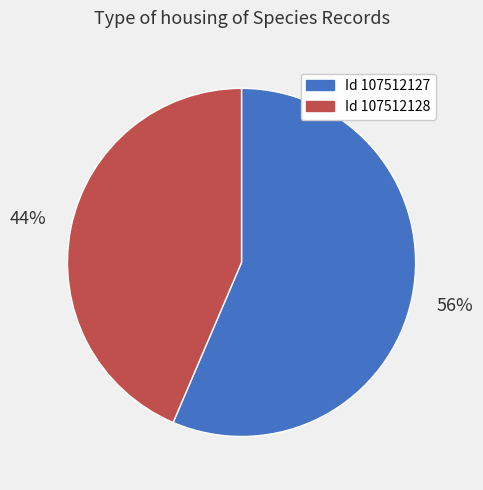

Does any single category account for the majority?

Yes